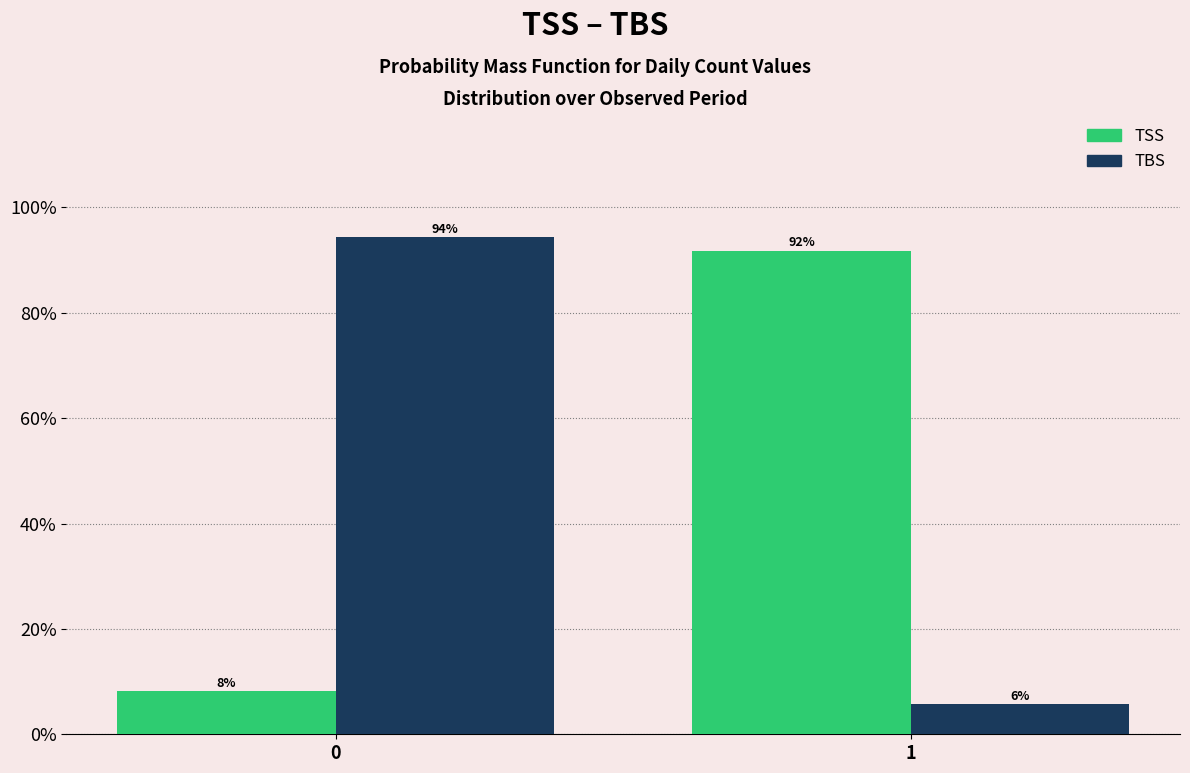

What is the maximum value shown in the chart?

94.3